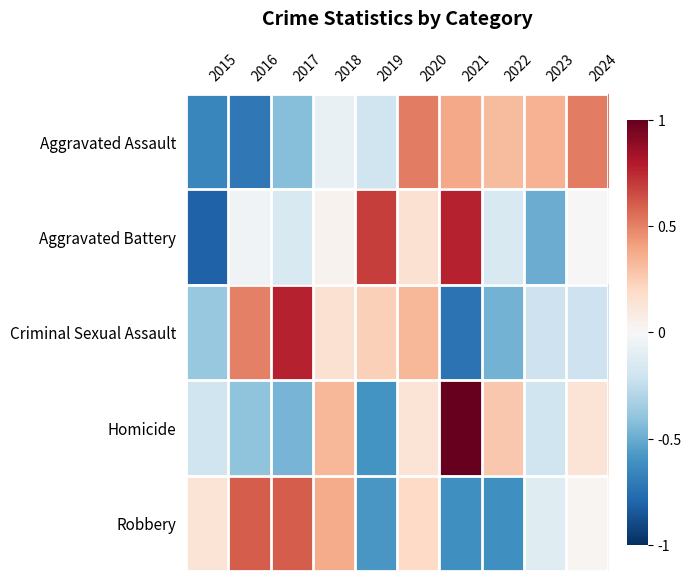

Reading left to right, transcribe all the data shown in this chart.

Aggravated Assault: 2015=-0.6	2016=-0.7	2017=-0.4	2018=-0.1	2019=-0.2	2020=0.5	2021=0.4	2022=0.3	2023=0.3	2024=0.5
Aggravated Battery: 2015=-0.8	2016=-0.0	2017=-0.2	2018=0.0	2019=0.7	2020=0.2	2021=0.8	2022=-0.2	2023=-0.5	2024=0.0
Criminal Sexual Assault: 2015=-0.4	2016=0.5	2017=0.8	2018=0.2	2019=0.2	2020=0.3	2021=-0.7	2022=-0.5	2023=-0.2	2024=-0.2
Homicide: 2015=-0.2	2016=-0.4	2017=-0.5	2018=0.3	2019=-0.6	2020=0.1	2021=1.0	2022=0.3	2023=-0.2	2024=0.1
Robbery: 2015=0.1	2016=0.6	2017=0.6	2018=0.4	2019=-0.6	2020=0.2	2021=-0.6	2022=-0.6	2023=-0.1	2024=0.0